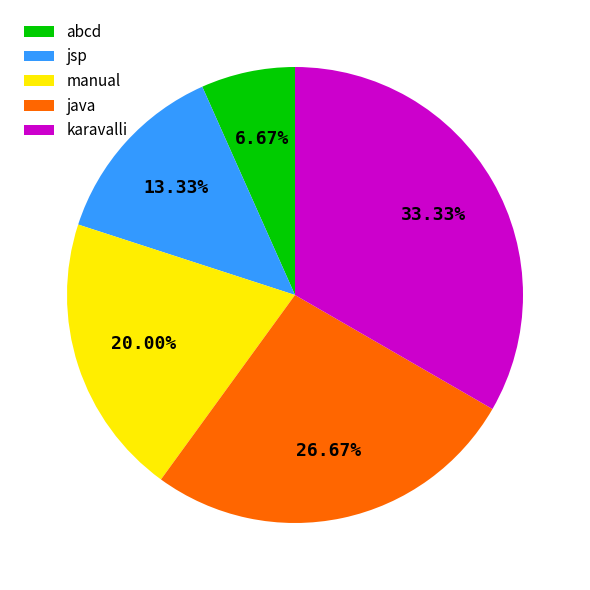

Approximately how many times larger is the value at jsp compared to karavalli?

0.4